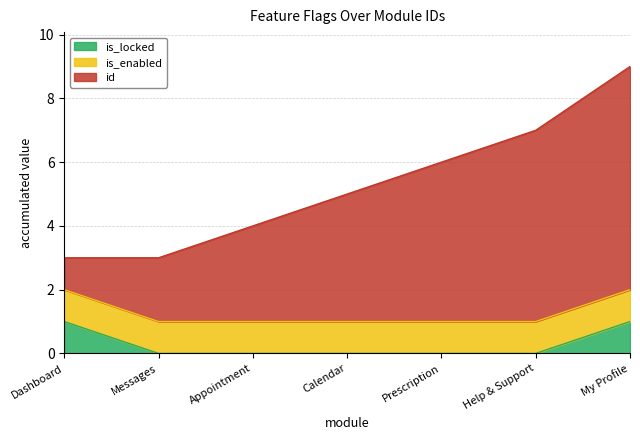

The value of is_locked at Calendar is 0. True or false?

True